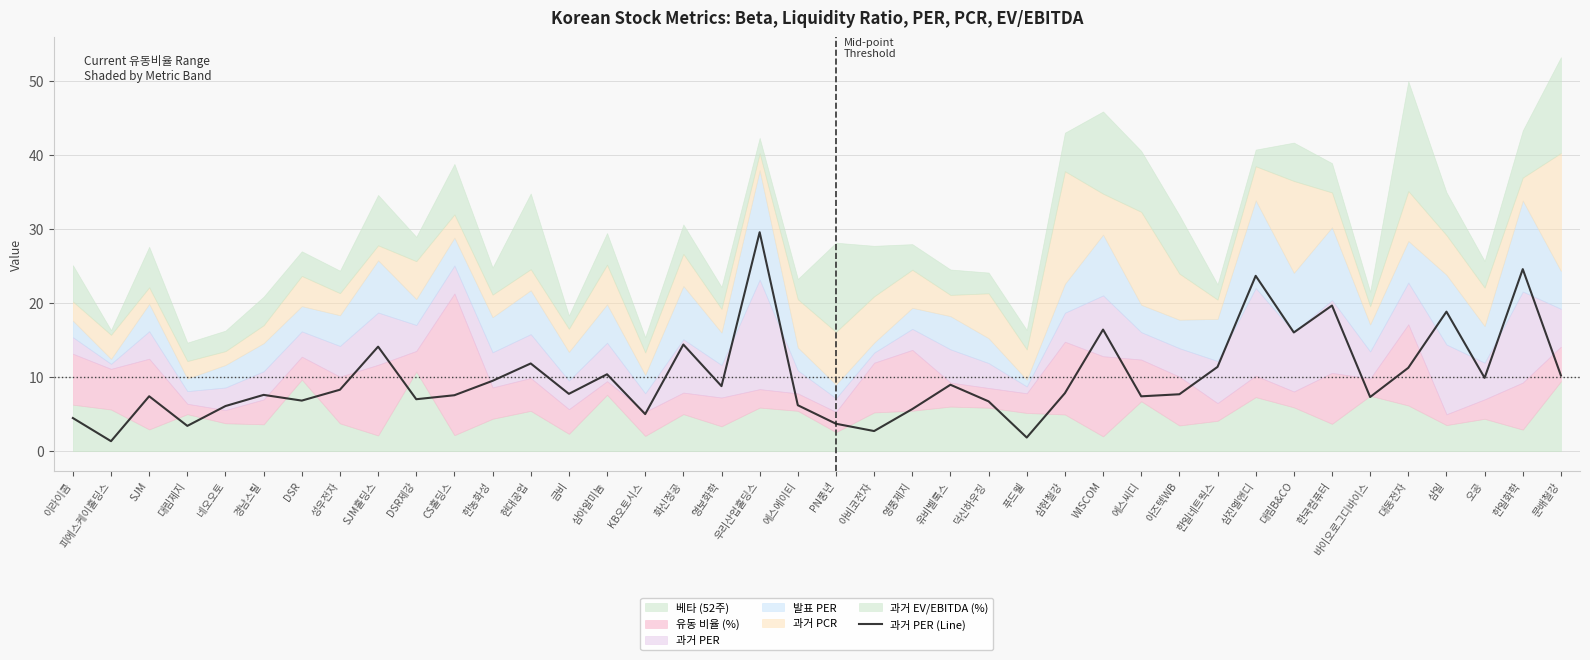

How many data points are less than 7?

12